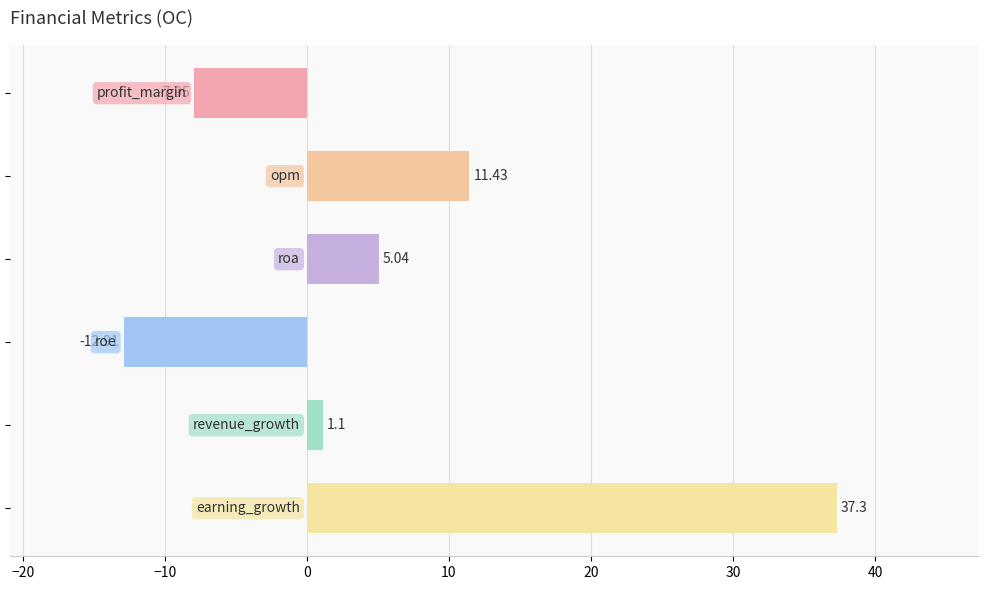

What is the difference between the second highest and minimum values?

24.3